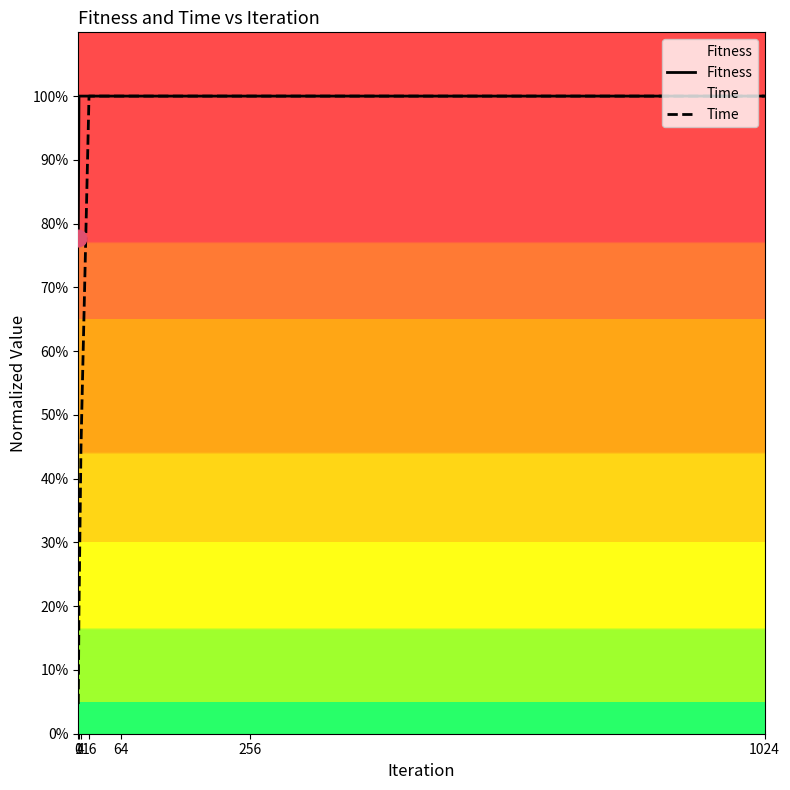

True or false: Time has a value of 1.5 at 256.

False